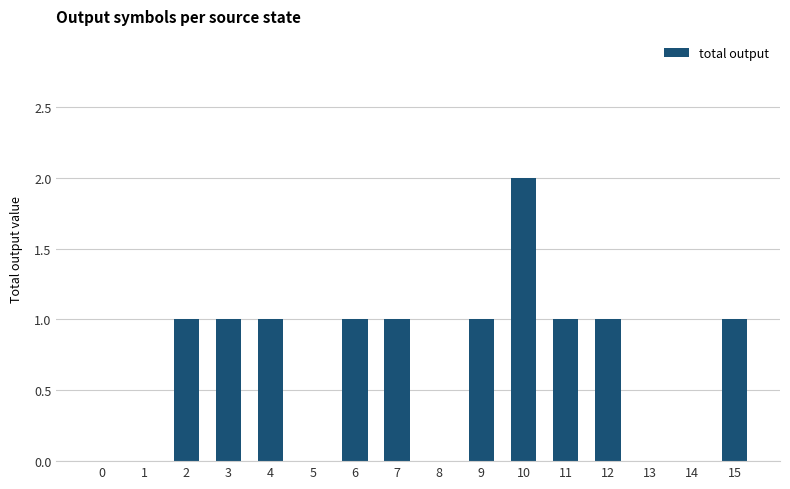

How many values are between 0 and 1?

15